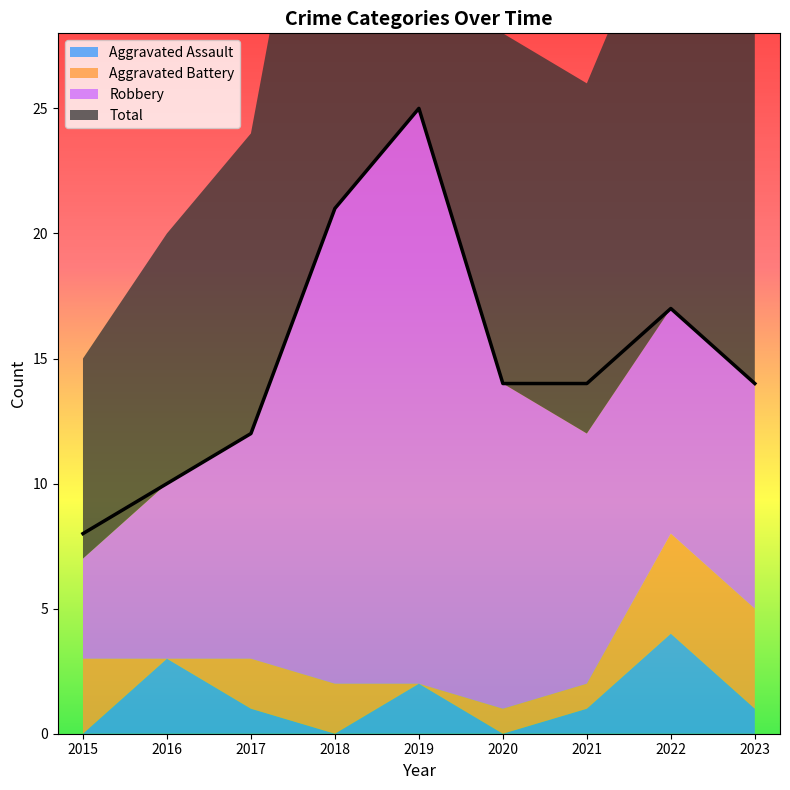

How many data points in Total are less than 14?

3